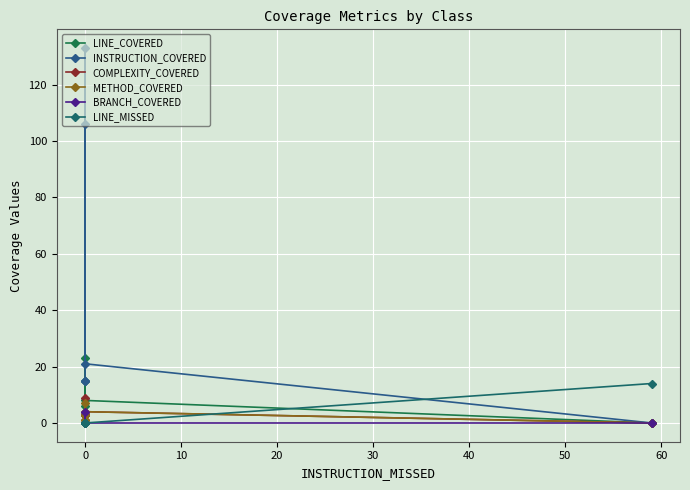

How many values in the LINE_COVERED series are below 8?

3